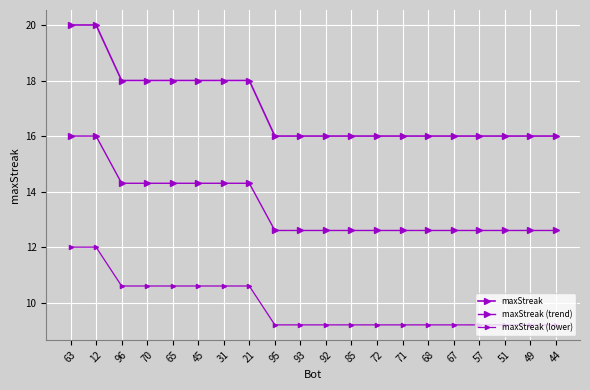

How many lines are shown in the chart?

3